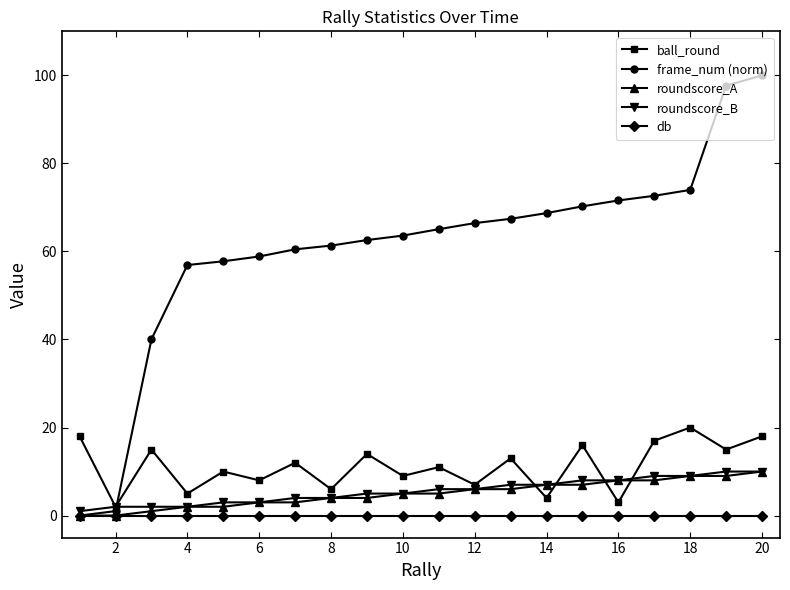

True or false: ball_round has more than 1 points higher than both neighbors.

True